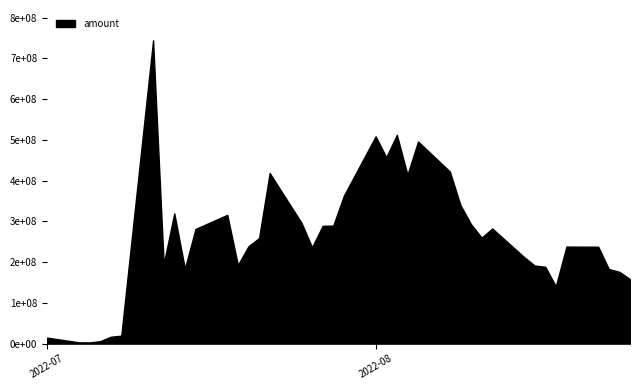

Reading right to left, what are all the values shown in this chart?

39=158375274	38=176110902	37=183129942	36=237854256	35=238151747	34=140699800	33=188674676	32=191703504	31=212586032	30=282578337	29=260223627	28=293131630	27=340000619	26=422449353	25=496066404	24=414601974	23=512481618	22=457465620	21=508834745	20=363131969	19=289662630	18=289140860	17=236578508	16=296613934	15=418824815	14=259056684	13=238959352	12=192910117	11=316081104	10=281413505	9=183801714	8=319656453	7=195151275	6=744439997	5=19504826	4=16801393	3=5906677	2=2973232	1=3108900	amount=14718550